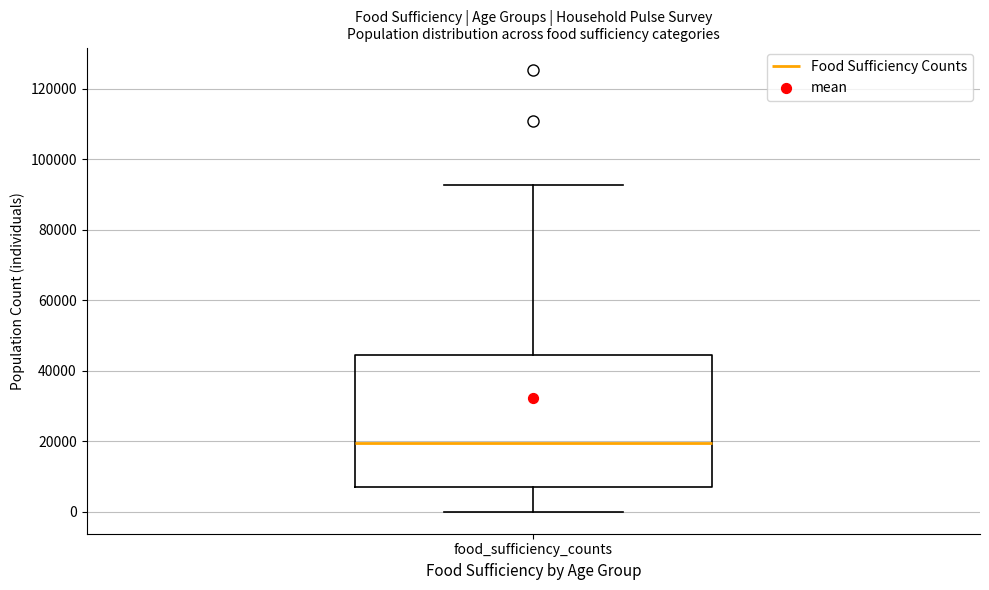

Where does the lower whisker of the box for food_sufficiency_counts end on the y-axis? The values are not printed on the chart, so give them approximately, as read against the axis.

0